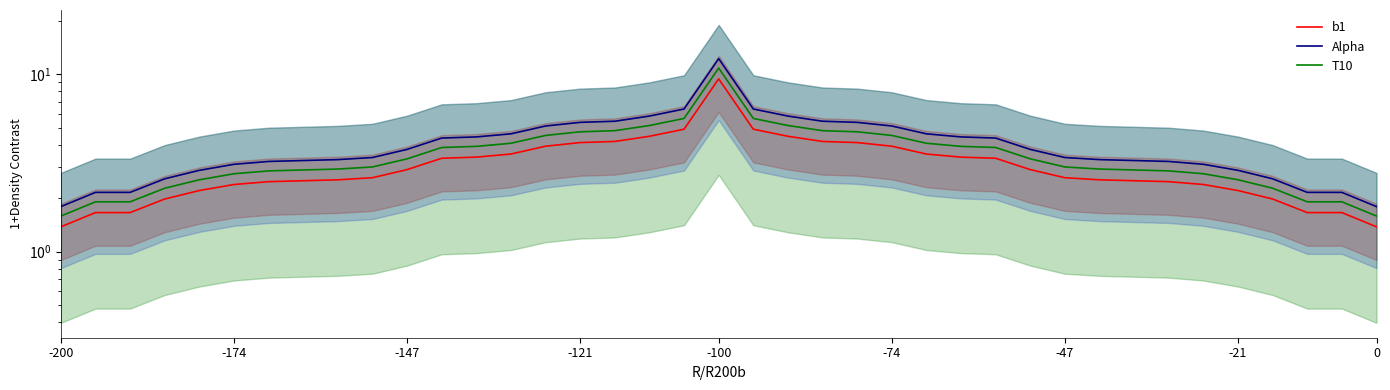

Which series has the largest range (max minus min)?

Alpha